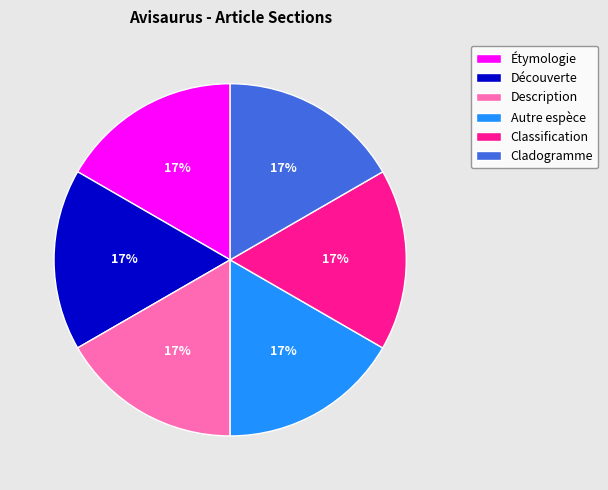

To the nearest percent, what portion does Découverte represent?

17%